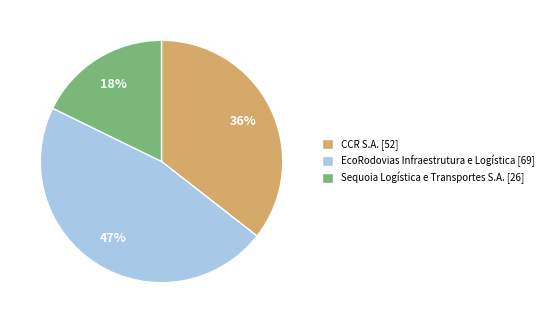

Is it true that CCR S.A. is 50% of the pie?

False